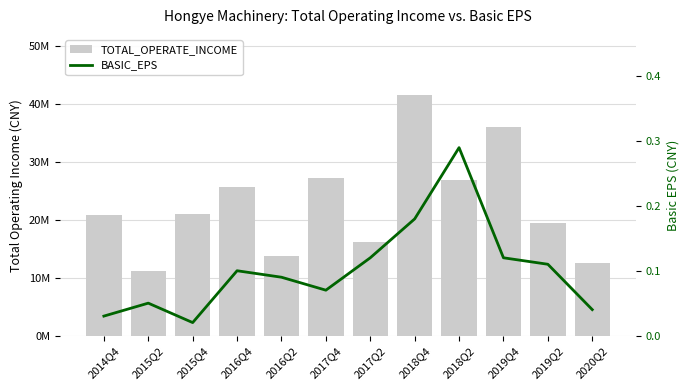

Which category has the highest value across all series?

2018Q4